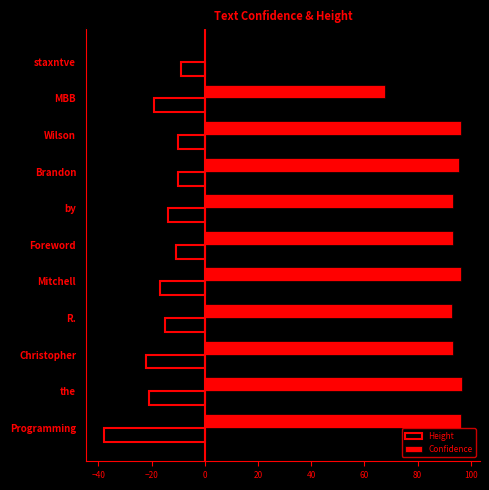

What is the highest value of the Confidence series?

96.7